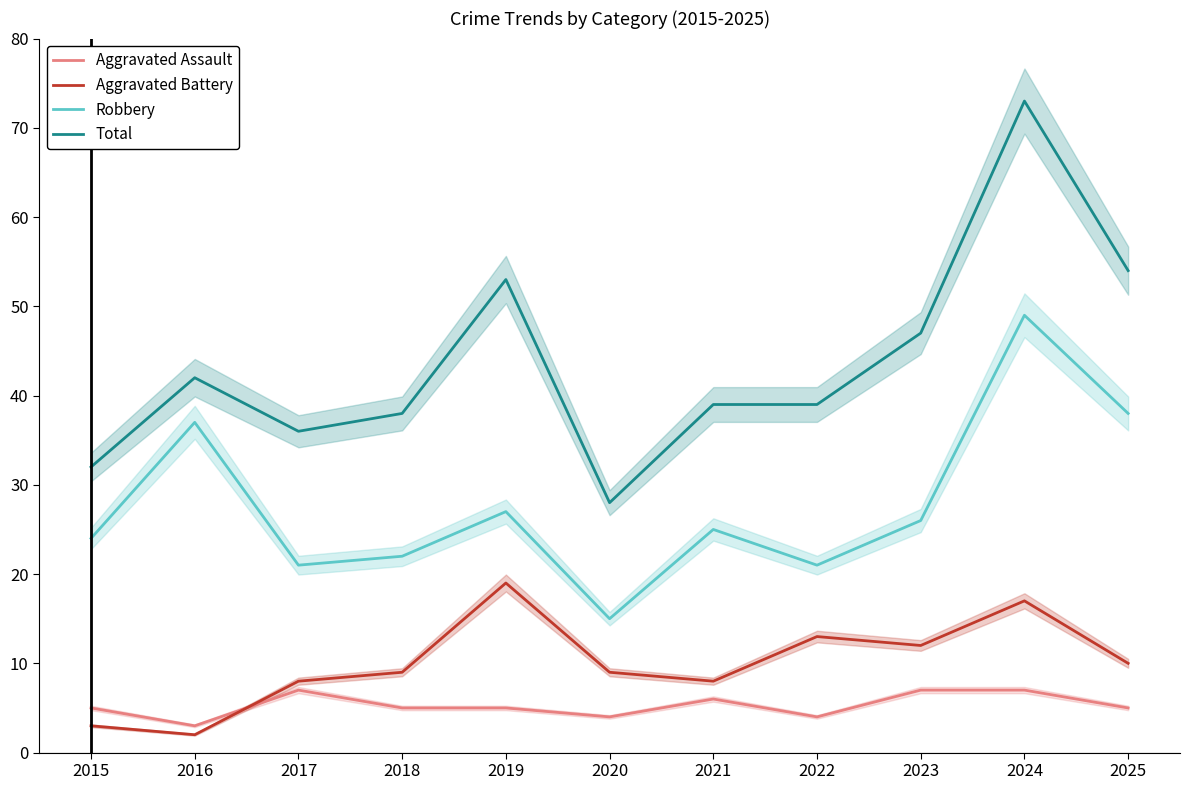

At how many categories does at least one series exceed 8?

11